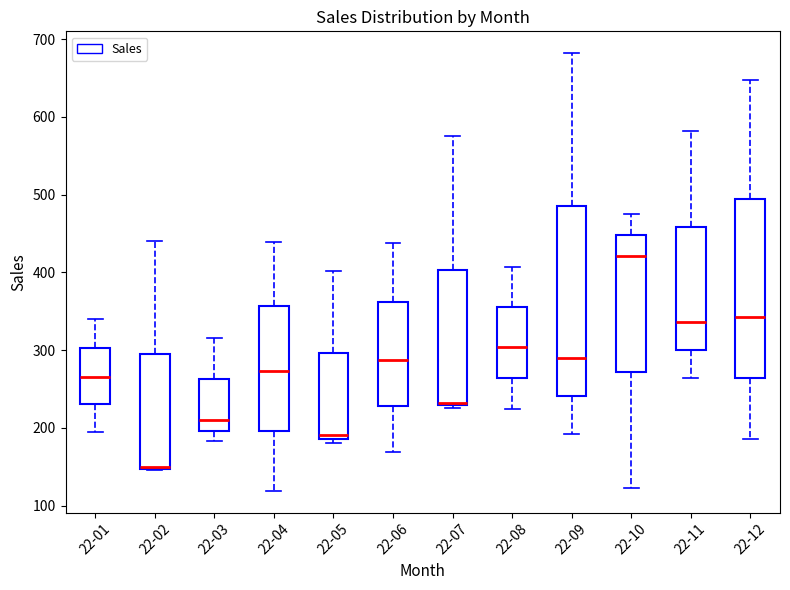

Comparing the boxes themselves (not the whiskers), which one is the tallest?

22-09